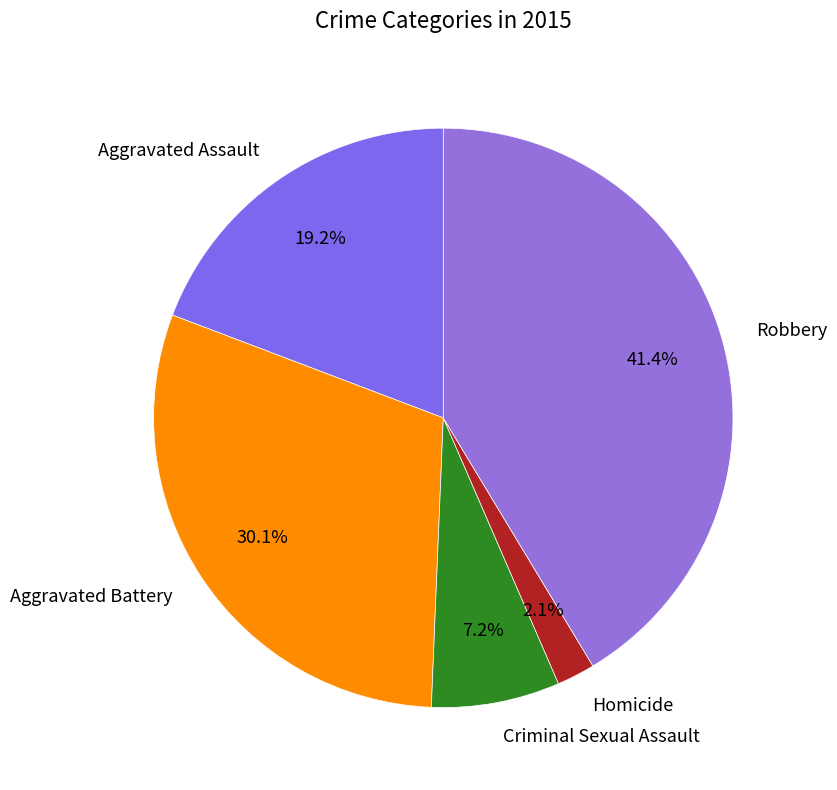

What percentage is the Homicide slice, to the nearest percent?

2%